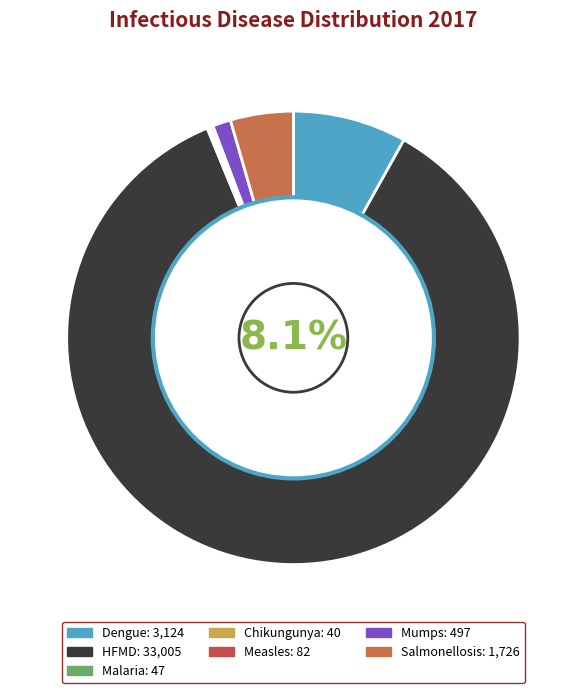

To the nearest percent, what is the difference between the largest and smallest slice percentages?

86%